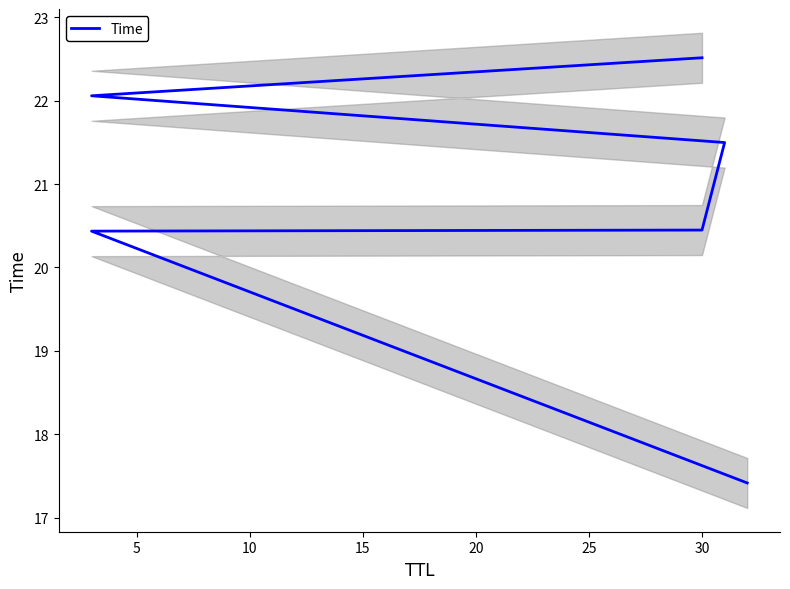

Reading right to left, extract all data points from this chart.

22.5	22.1	21.5	20.4	20.4	17.4